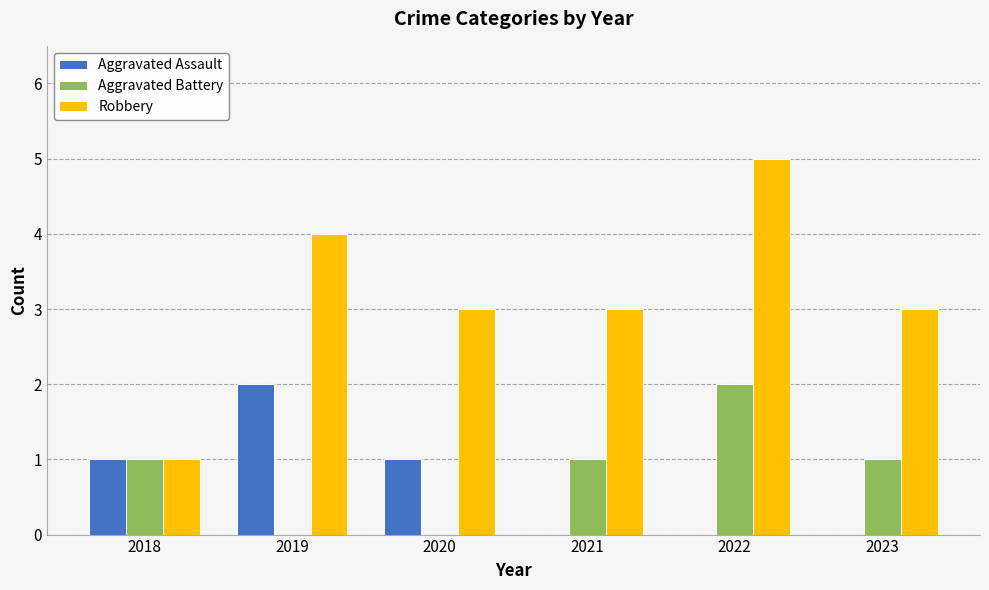

Are the bars grouped side by side (vs. stacked)?

Yes